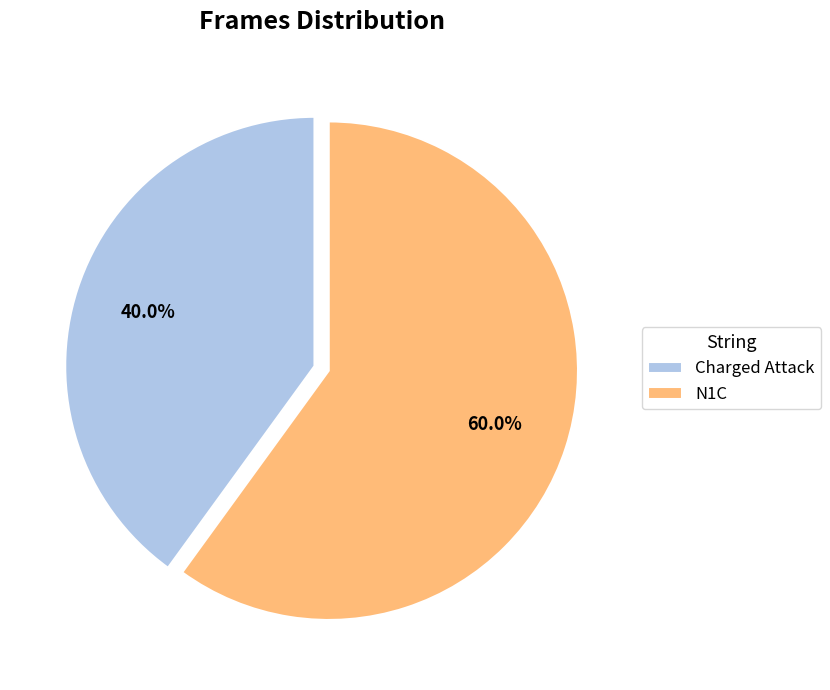

Approximately how many times larger is the value at N1C compared to Charged Attack?

1.5